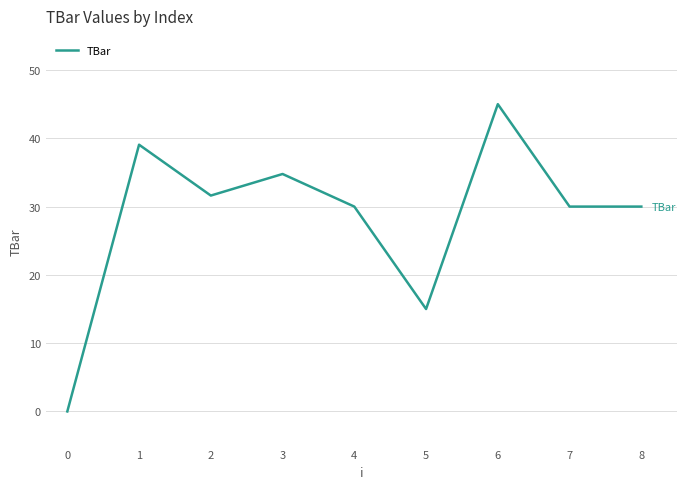

Approximately how many times larger is the value at 4 compared to 1?

0.8